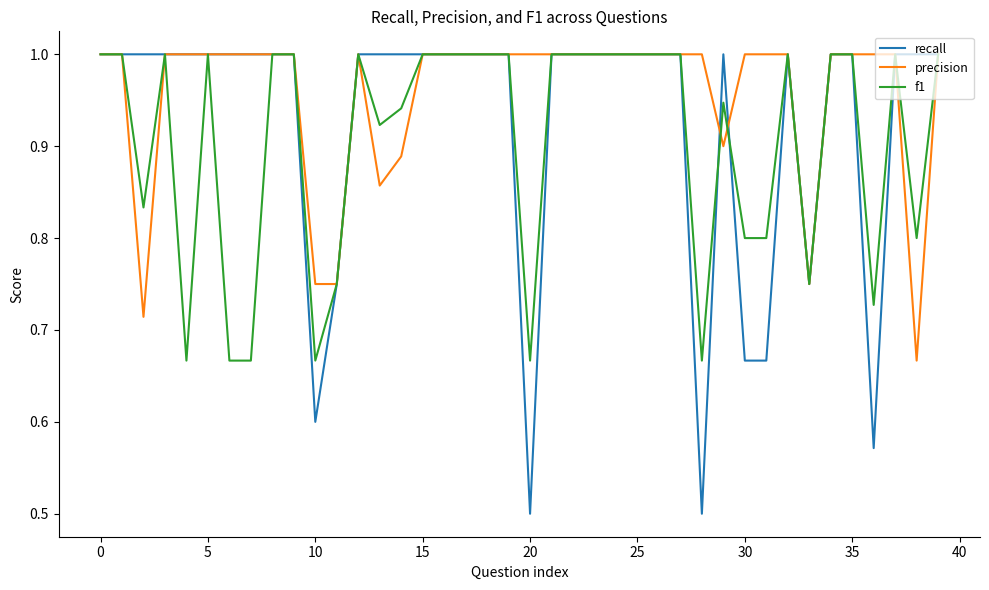

What is the smallest value displayed?

0.5